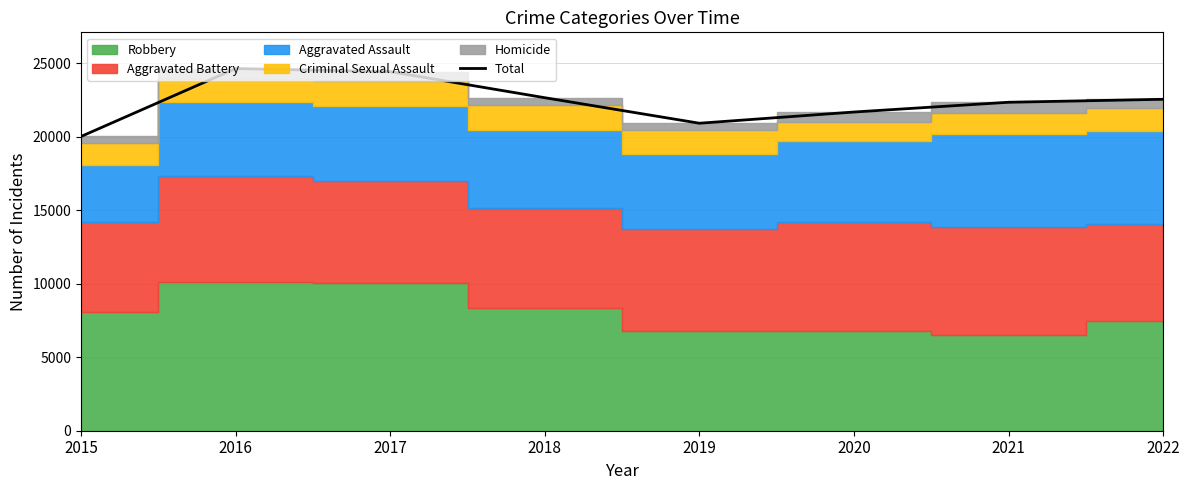

Reading left to right, extract all data points from this chart.

2015=20031	2016=24656	2017=24446	2018=22670	2019=20933	2020=21697	2021=22361	2022=22564